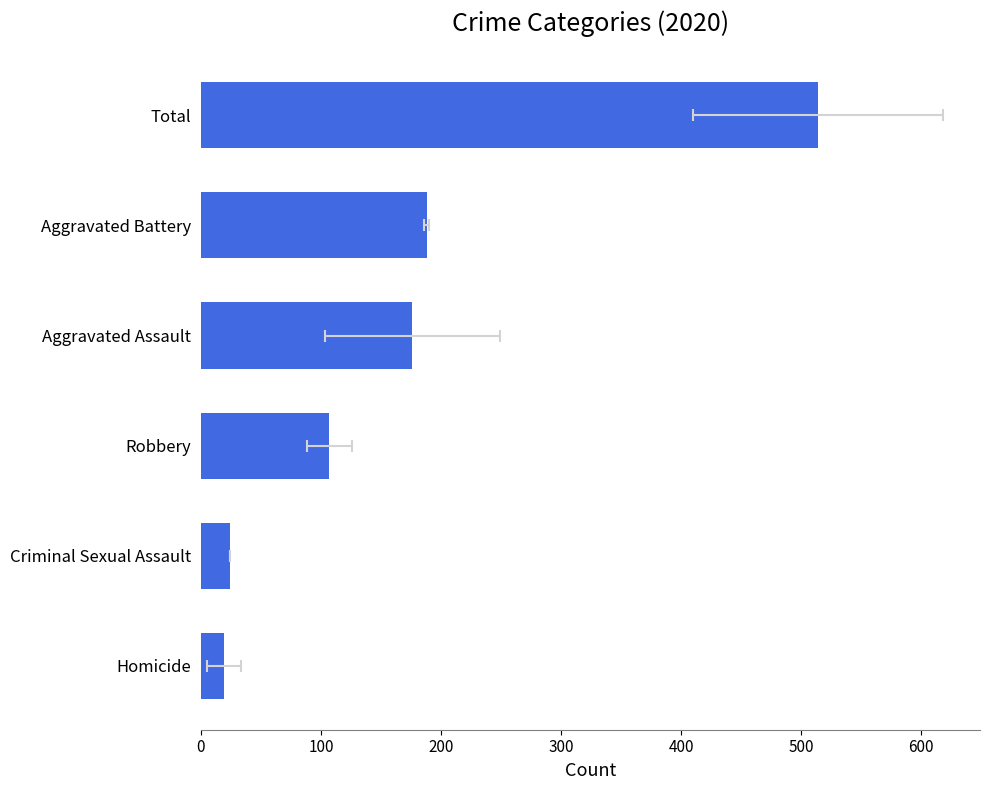

Which category has the lowest value in the 2020 series?

Homicide